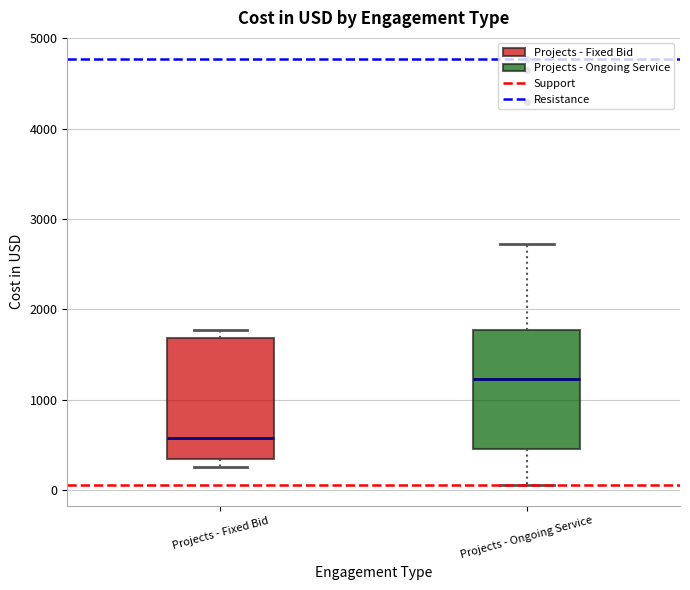

Which box's median line is the lowest?

Projects - Fixed Bid